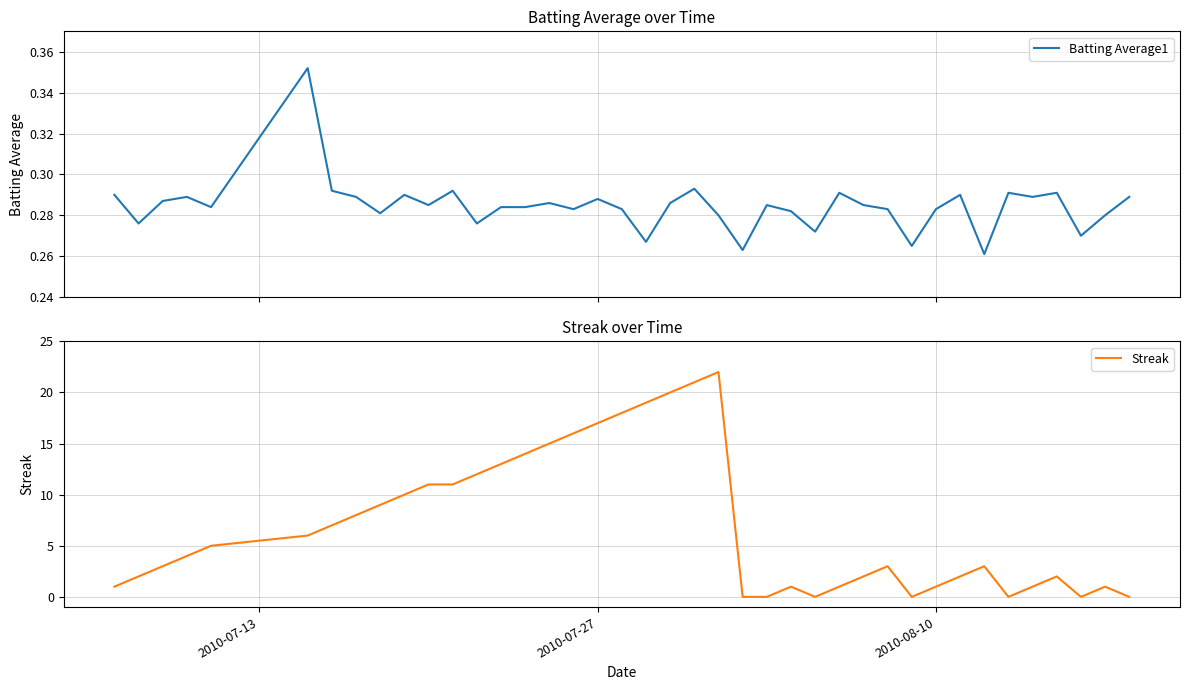

Reading right to left, extract all data points from this chart.

Batting Average1: 0.3	0.3	0.3	0.3	0.3	0.3	0.3	0.3	0.3	0.3	0.3	0.3	0.3	0.3	0.3	0.3	0.3	0.3	0.3	0.3	0.3	0.3	0.3	0.3	0.3	0.3	0.3	0.3	0.3	0.3	0.3	0.3	0.3	0.3	0.4	0.3	0.3	0.3	0.3	0.3
Streak: 0.0	1.0	0.0	2.0	1.0	0.0	3.0	2.0	1.0	0.0	3.0	2.0	1.0	0.0	1.0	0.0	0.0	22.0	21.0	20.0	19.0	18.0	17.0	16.0	15.0	14.0	13.0	12.0	11.0	11.0	10.0	9.0	8.0	7.0	6.0	5.0	4.0	3.0	2.0	1.0